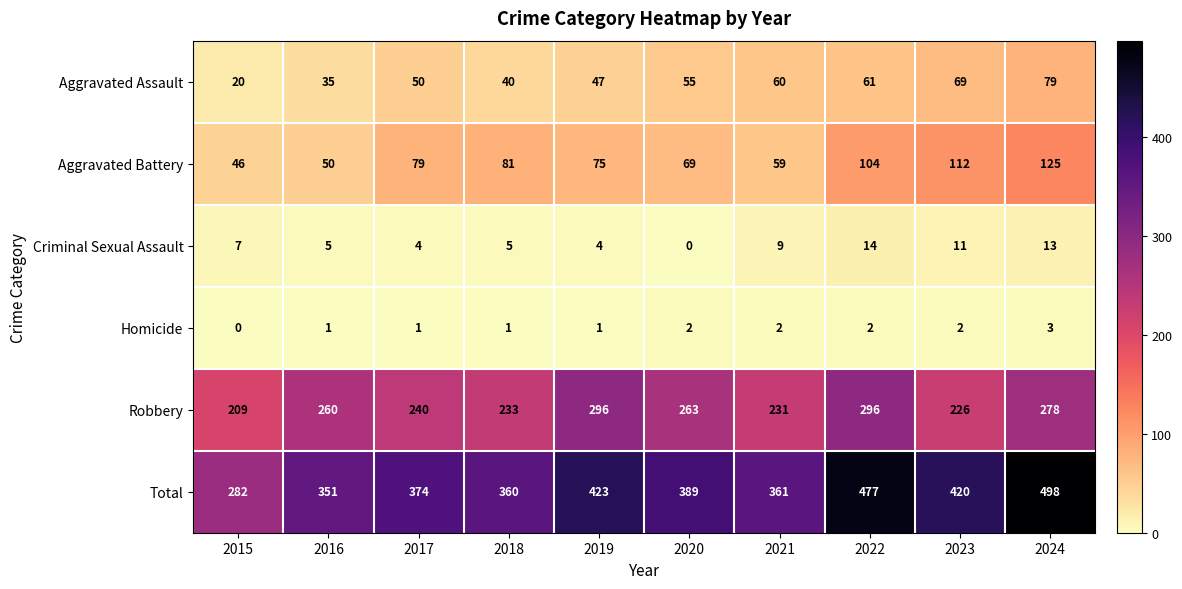

Which series has the largest range (max minus min)?

Total